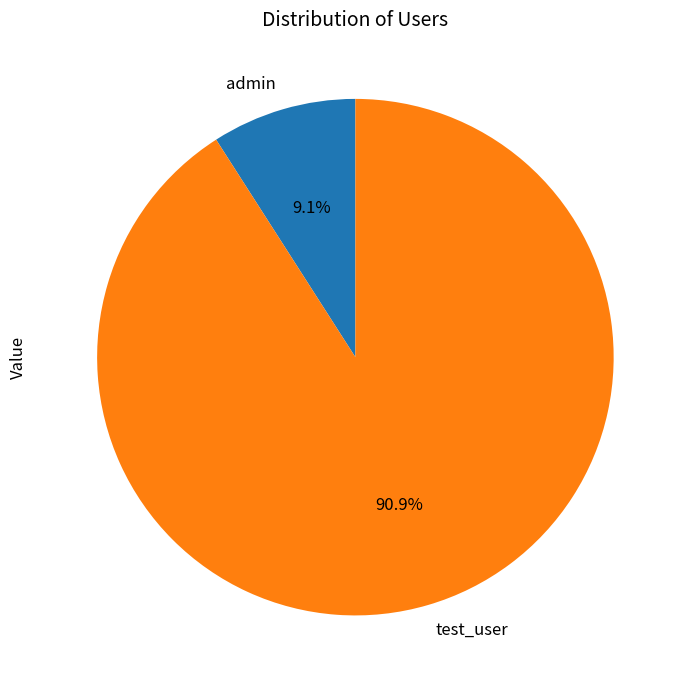

Count the number of slices in the pie.

2